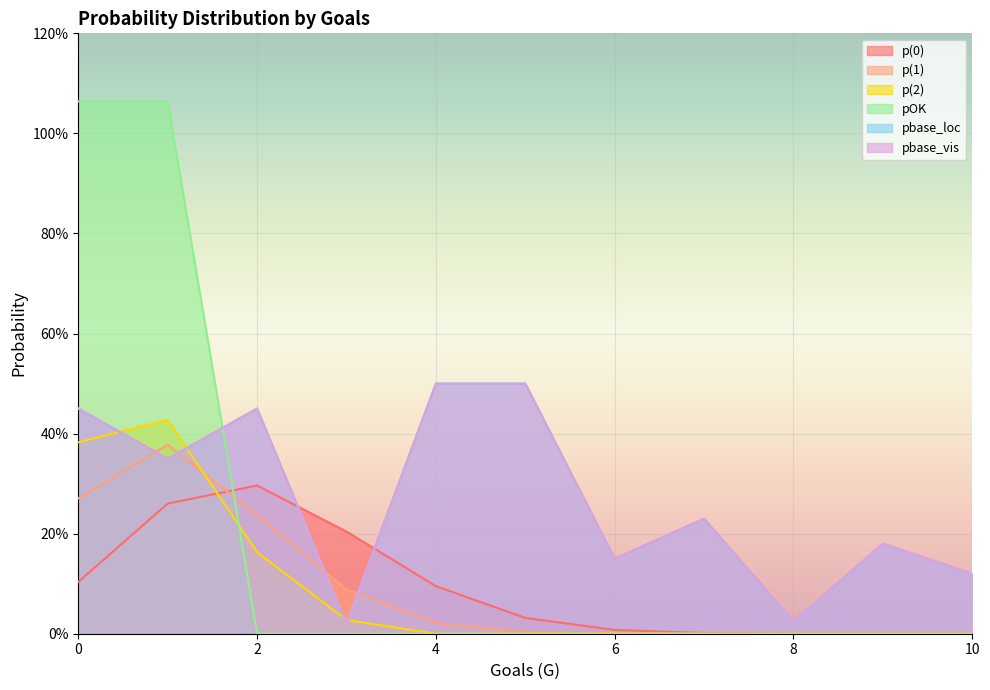

Reading right to left, extract all data points from this chart.

p(0): 10=0.0	9=0.0	8=0.0	7=0.0	6=0.0	5=0.0	4=0.1	3=0.2	2=0.3	1=0.3	0=0.1
p(1): 10=0.0	9=0.0	8=0.0	7=0.0	6=0.0	5=0.0	4=0.0	3=0.1	2=0.2	1=0.4	0=0.3
p(2): 10=0.0	9=0.0	8=0.0	7=0.0	6=0.0	5=0.0	4=0.0	3=0.0	2=0.2	1=0.4	0=0.4
pOK: 10=0.0	9=0.0	8=0.0	7=0.0	6=0.0	5=0.0	4=0.0	3=0.0	2=0.0	1=1.1	0=1.1
pbase_loc: 10=0.1	9=0.2	8=0.0	7=0.2	6=0.1	5=0.5	4=0.5	3=0.0	2=0.5	1=0.3	0=0.5
pbase_vis: 10=0.1	9=0.2	8=0.0	7=0.2	6=0.1	5=0.5	4=0.5	3=0.0	2=0.5	1=0.3	0=0.5